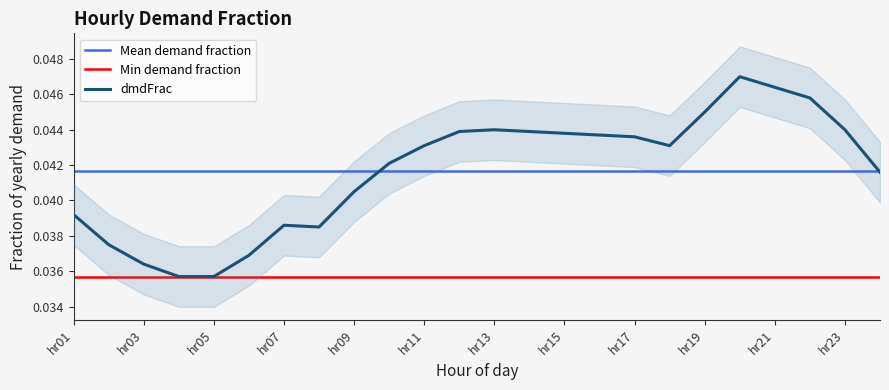

The value at hr15 is 0.0. True or false?

True